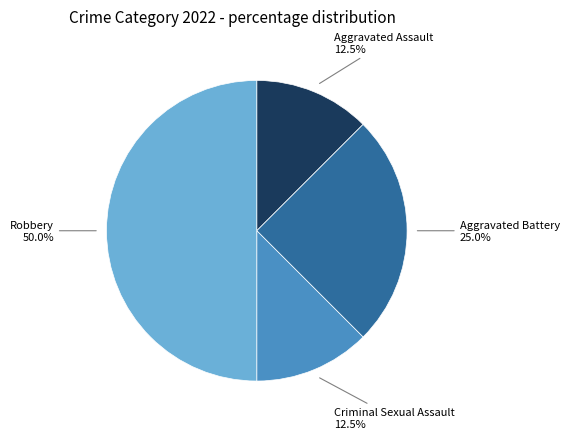

What is the largest slice in the pie chart?

Robbery